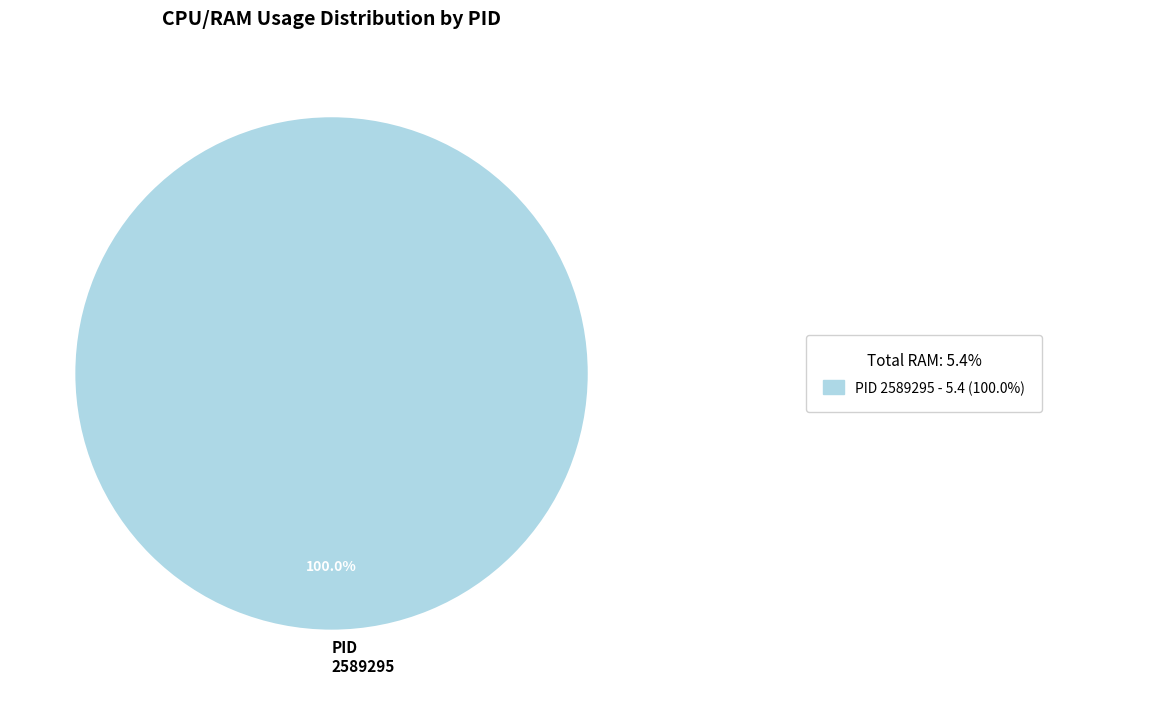

Rank the categories by value from lowest to highest.

PID 2589295